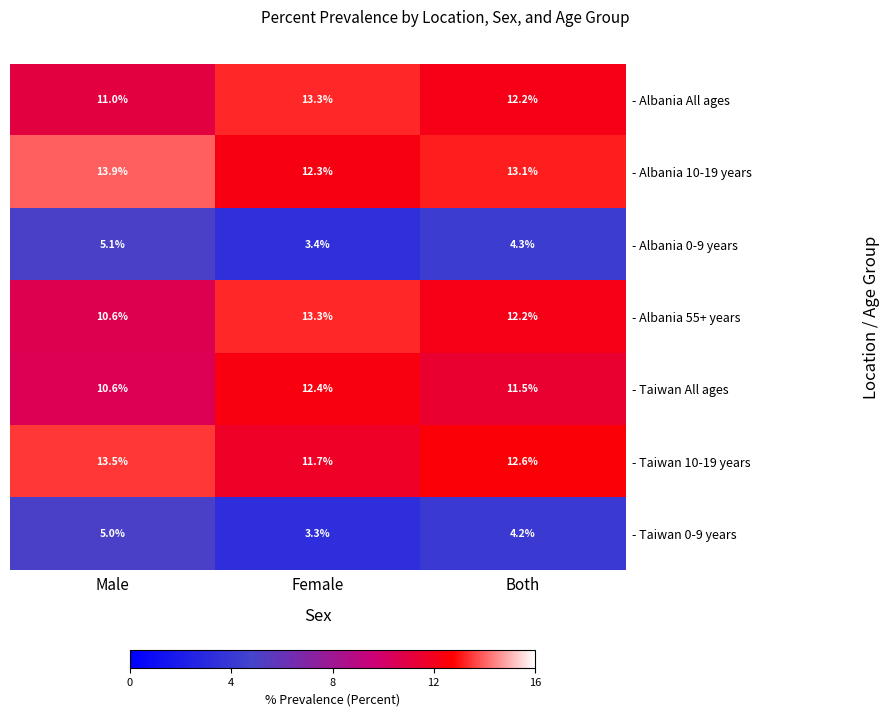

List the labels in order of - Albania 55+ years value, largest first.

Female, Both, Male